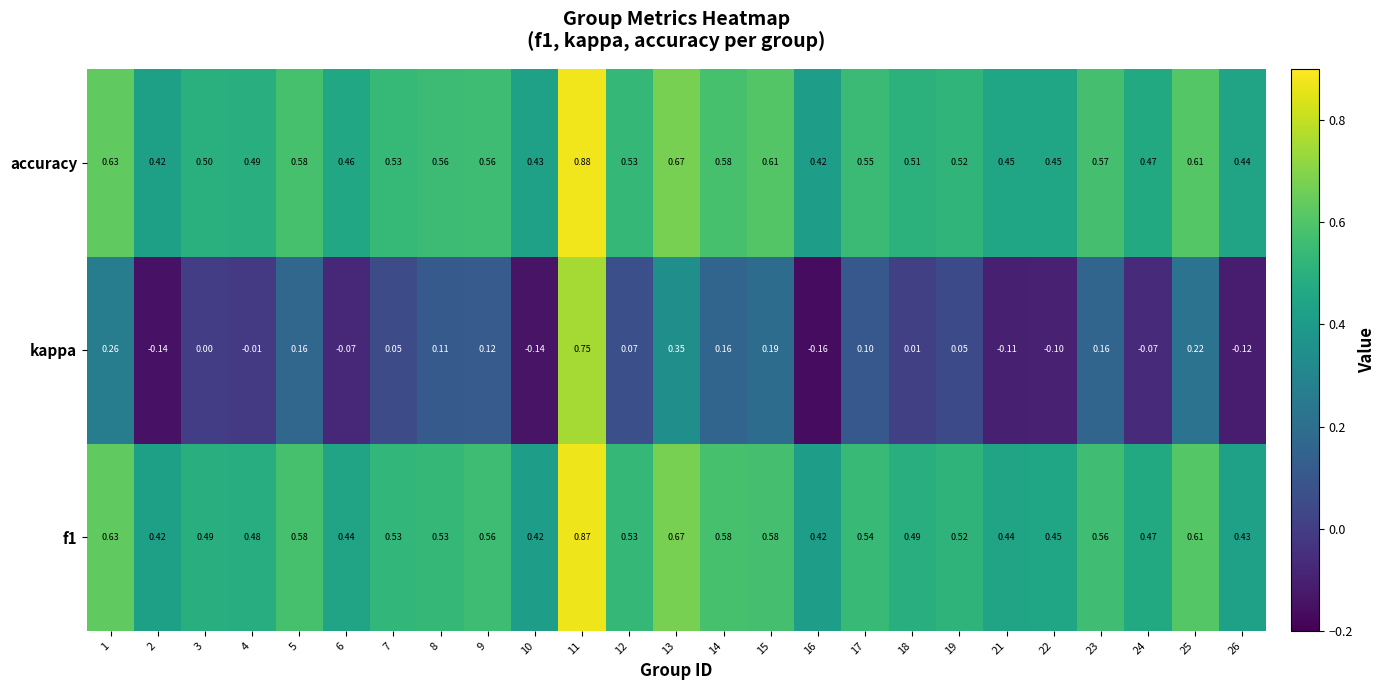

Which series has the largest total across all categories?

accuracy